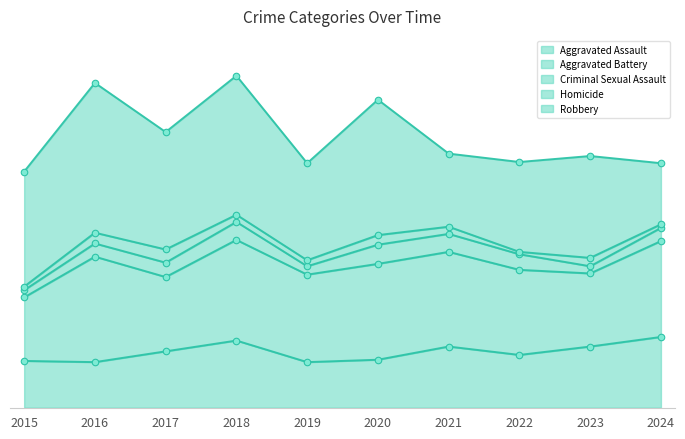

Which series reaches the minimum Y coordinate?

Homicide